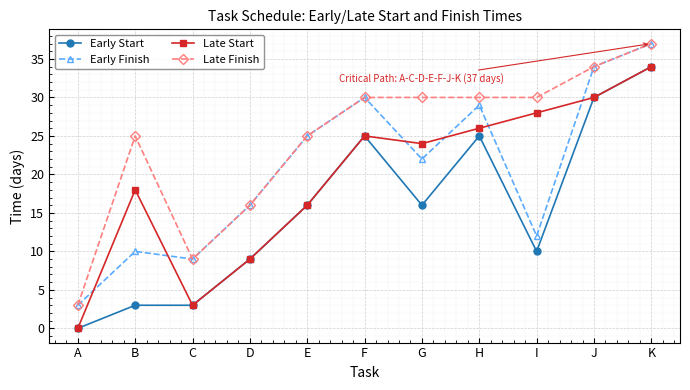

How many lines are shown in the chart?

4